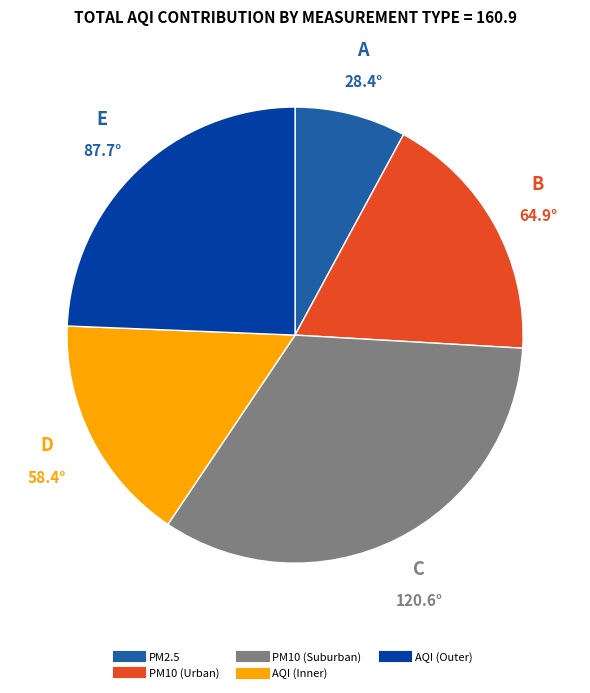

Is there a majority slice in this chart?

No